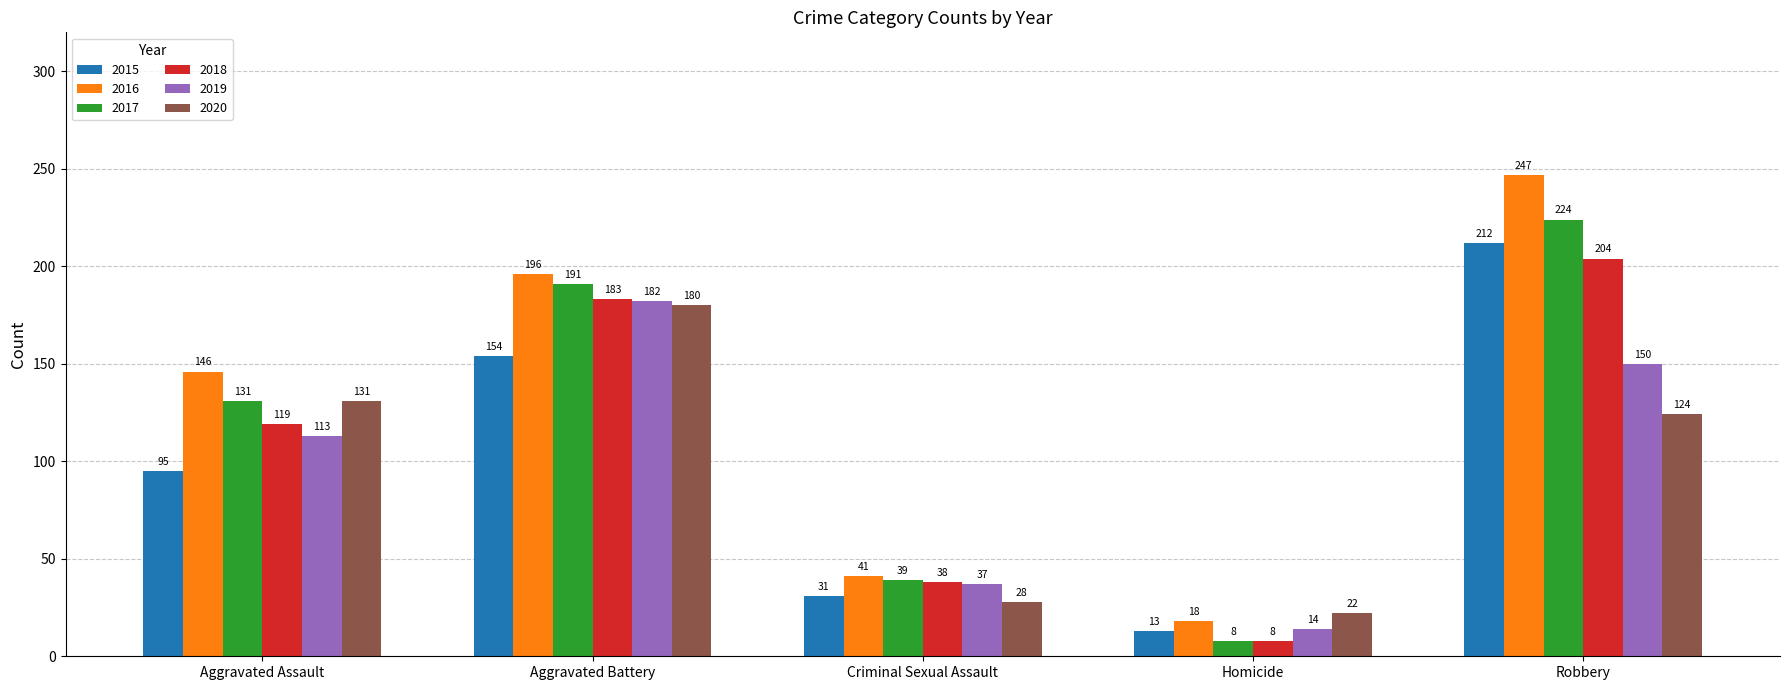

At which category is the sum across all series the highest?

Robbery